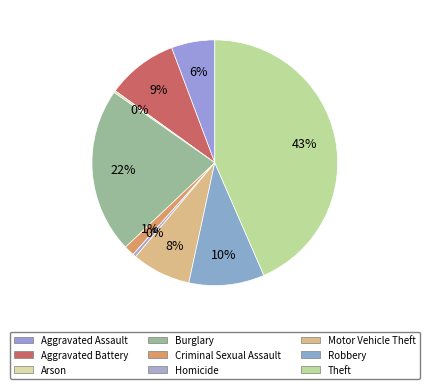

Does Homicide represent more than half of the total?

No